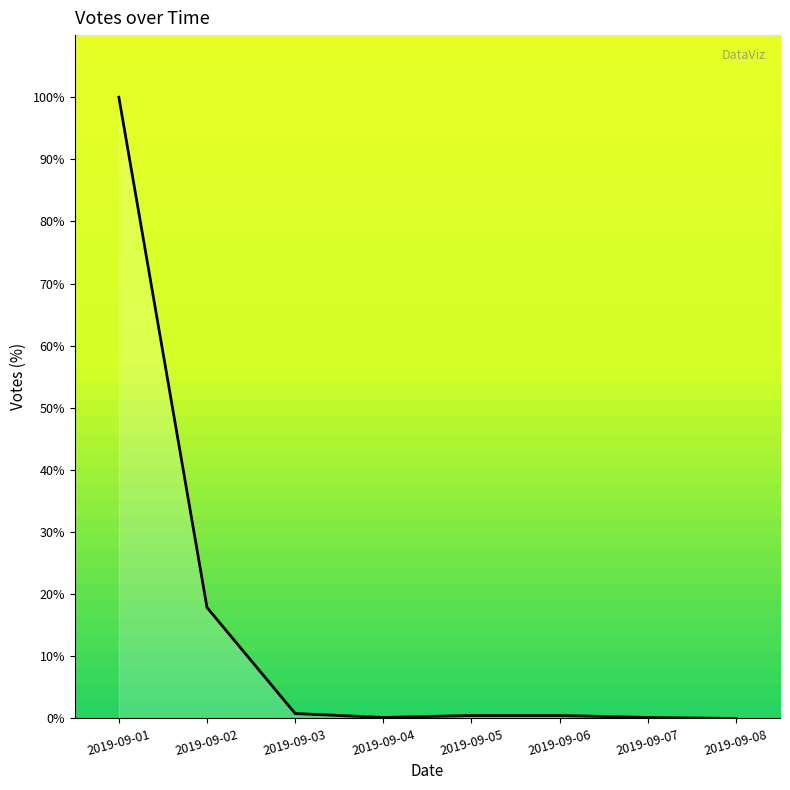

What is the greatest value displayed?

100.0